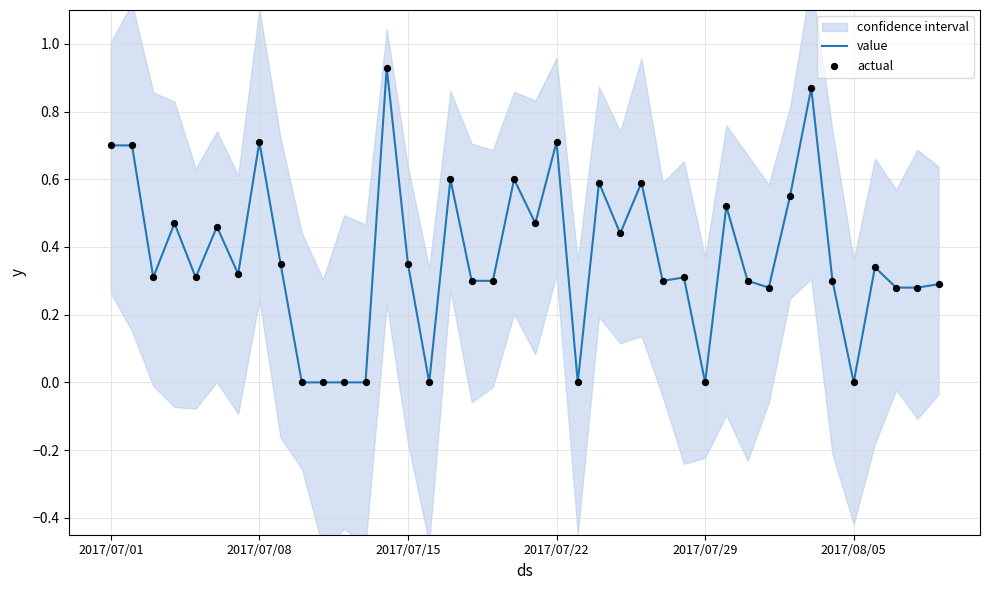

Which series has the largest total across all categories?

value